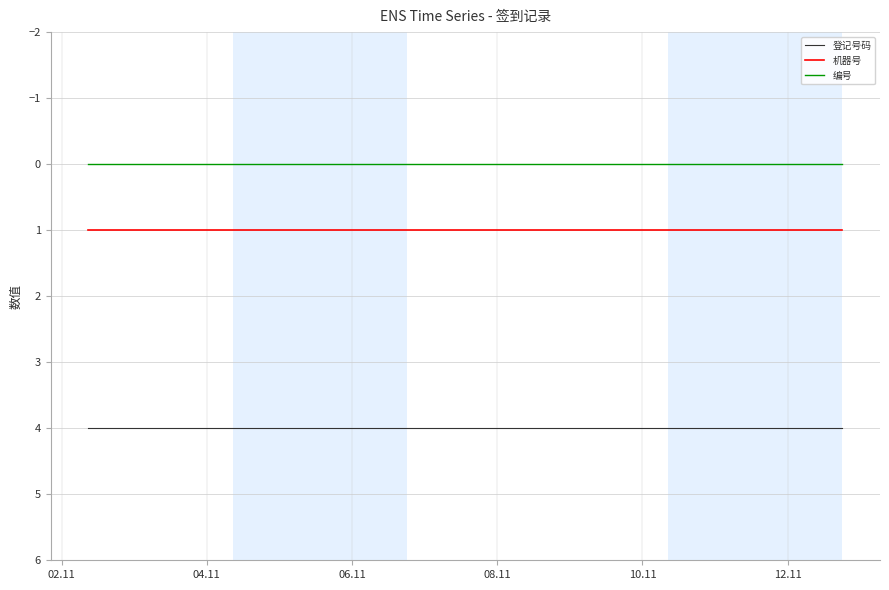

True or false: 编号 and 机器号 intersect in this chart.

False